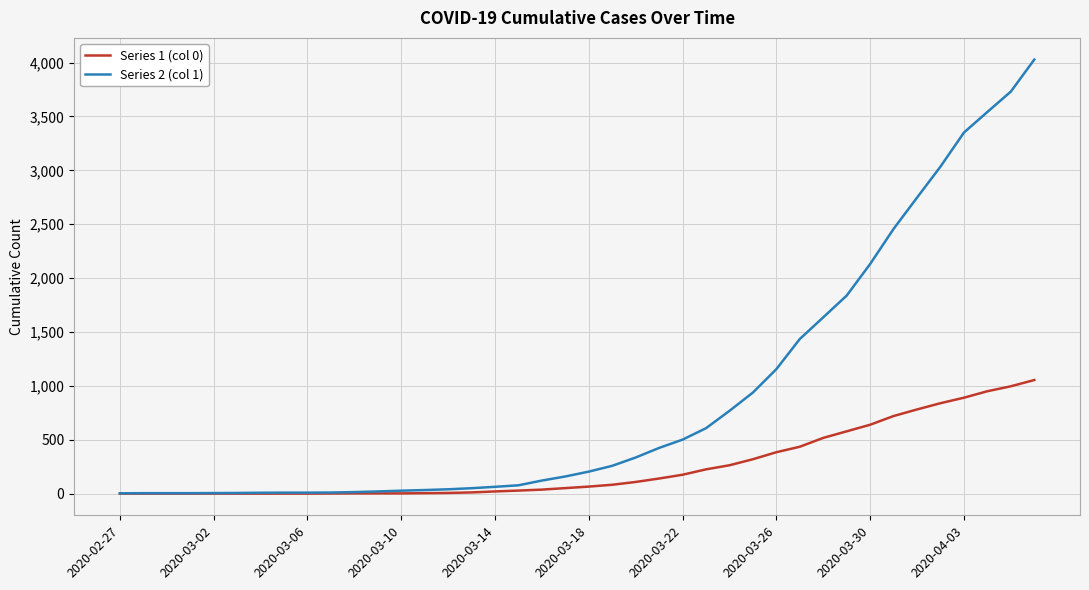

What is the maximum value shown in the chart?

4028